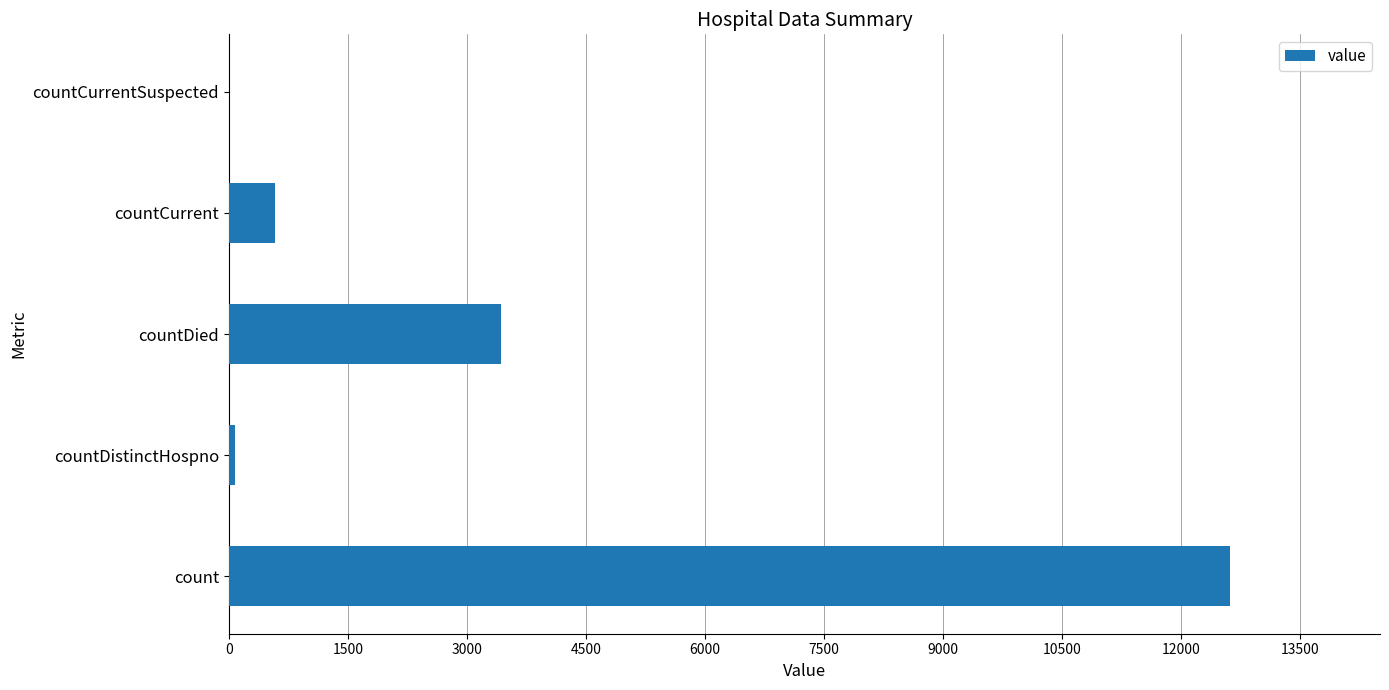

What is the ratio of the value at countDied to the value at count?

0.3